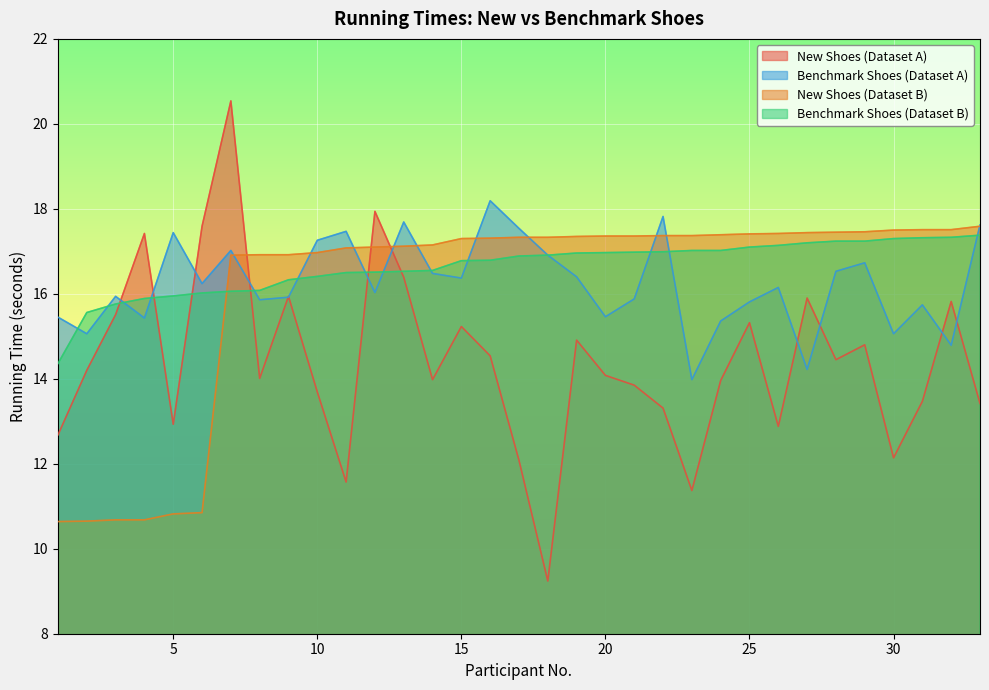

What is the spread (max minus min) of values at 14?

3.2